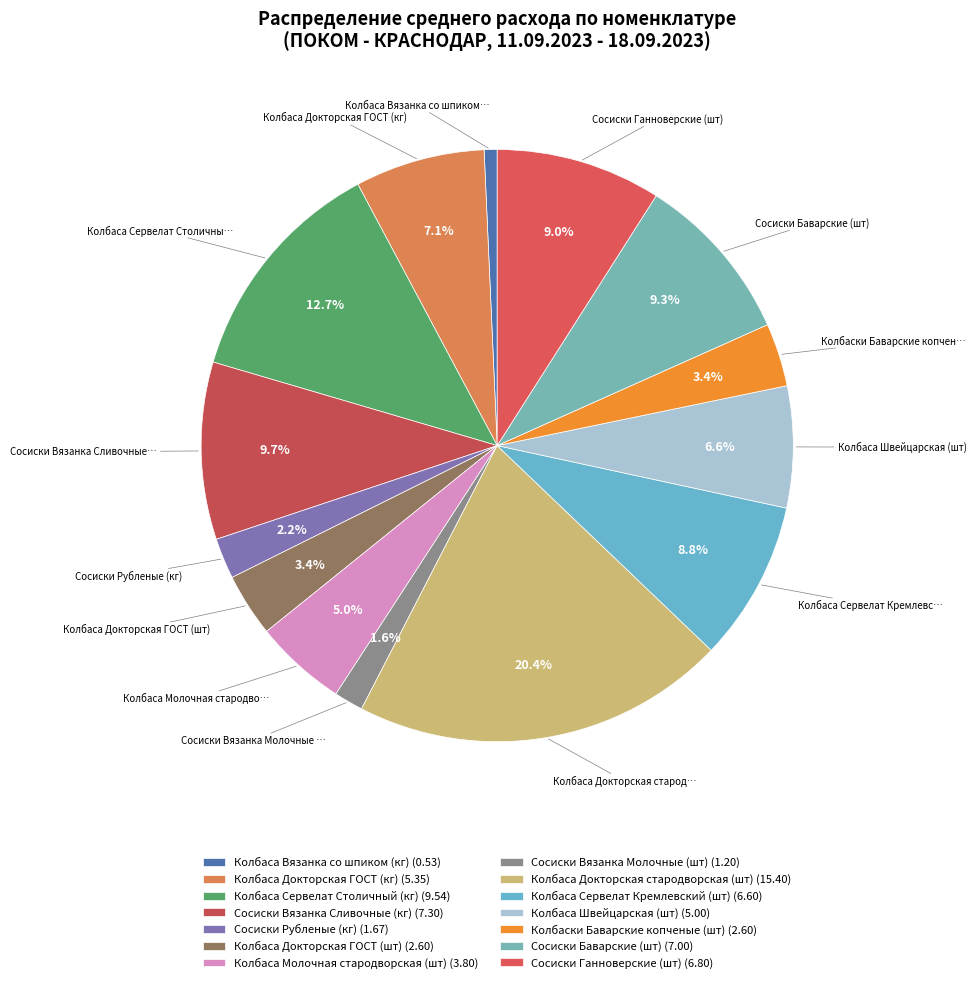

Rank the categories by value from highest to lowest.

Колбаса Докторская стародворская (шт), Колбаса Сервелат Столичный (кг), Сосиски Вязанка Сливочные (кг), Сосиски Баварские (шт), Сосиски Ганноверские (шт), Колбаса Сервелат Кремлевский (шт), Колбаса Докторская ГОСТ (кг), Колбаса Швейцарская (шт), Колбаса Молочная стародворская (шт), Колбаса Докторская ГОСТ (шт), Колбаски Баварские копченые (шт), Сосиски Рубленые (кг), Сосиски Вязанка Молочные (шт), Колбаса Вязанка со шпиком (кг)